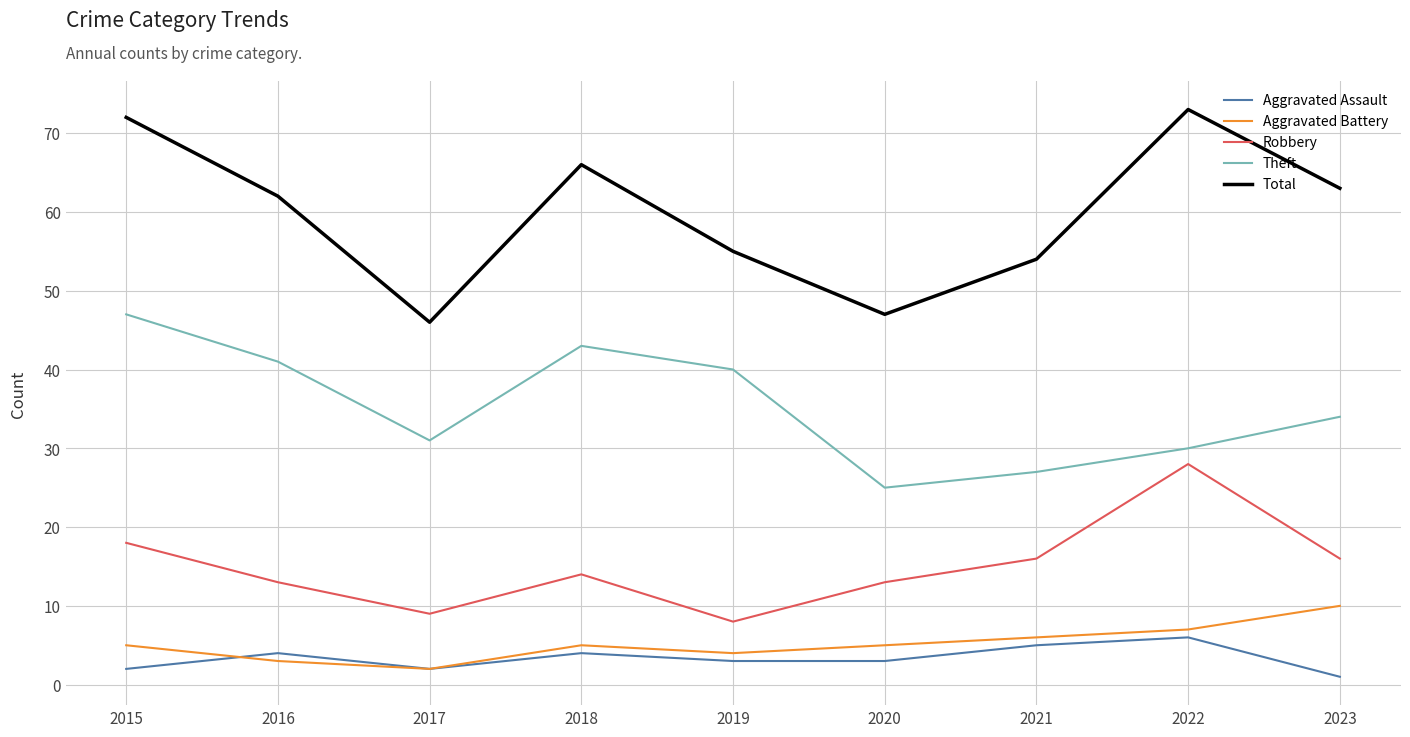

Between 2020 and 2022, which series saw the biggest shift?

Total